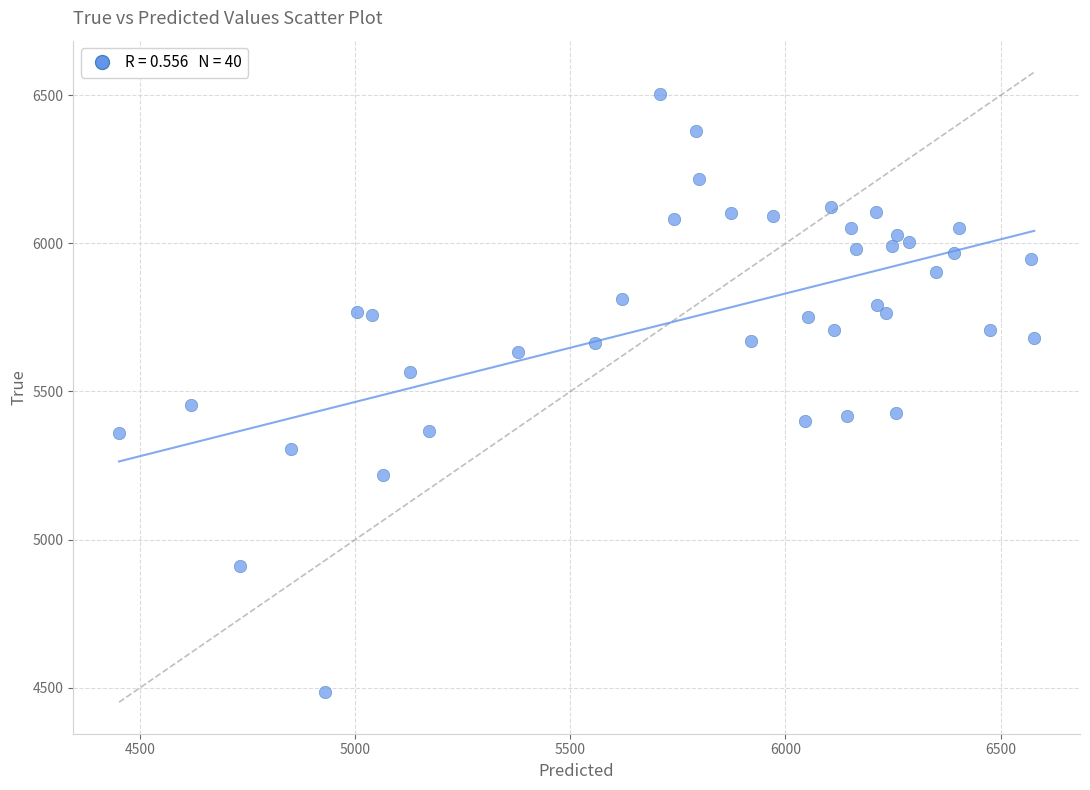

What Y value in the scatter plot is closest to 5494?

5456